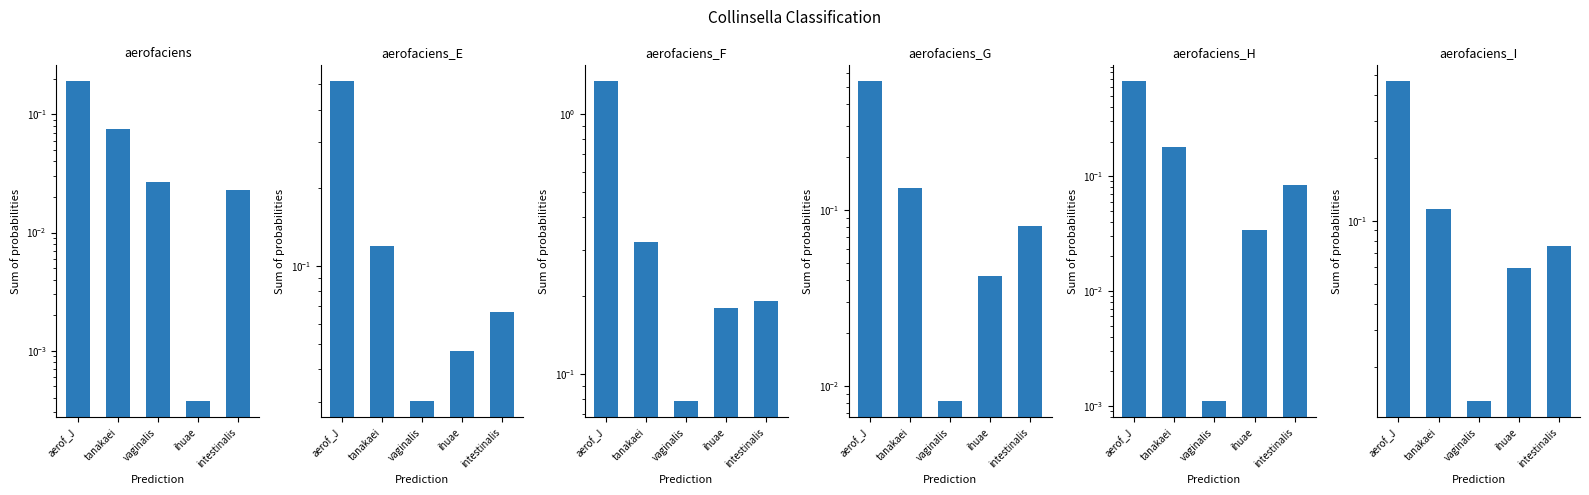

Reading right to left, transcribe all the data shown in this chart.

s__Collinsella aerofaciens: 0.0	0.0	0.0	0.1	0.2
s__Collinsella aerofaciens_E: 0.1	0.0	0.0	0.1	0.5
s__Collinsella aerofaciens_F: 0.2	0.2	0.1	0.3	1.3
s__Collinsella aerofaciens_G: 0.1	0.0	0.0	0.1	0.5
s__Collinsella aerofaciens_H: 0.1	0.0	0.0	0.2	0.7
s__Collinsella aerofaciens_I: 0.1	0.1	0.0	0.1	0.5